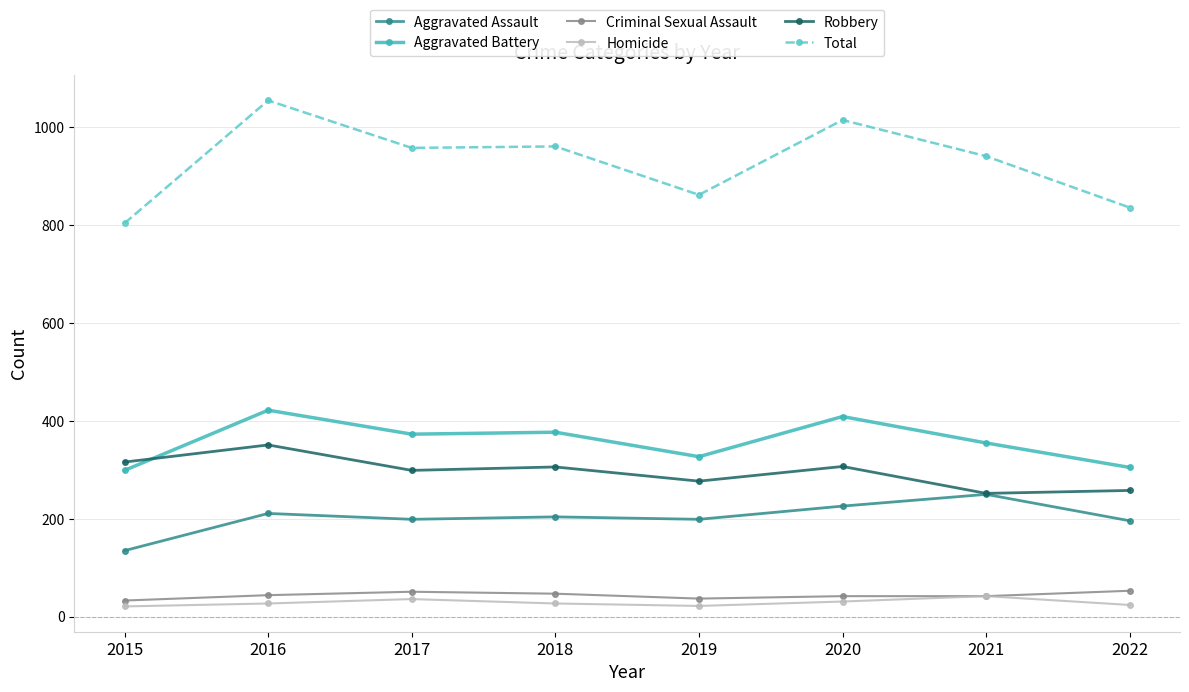

Which series has the largest total across all categories?

Total